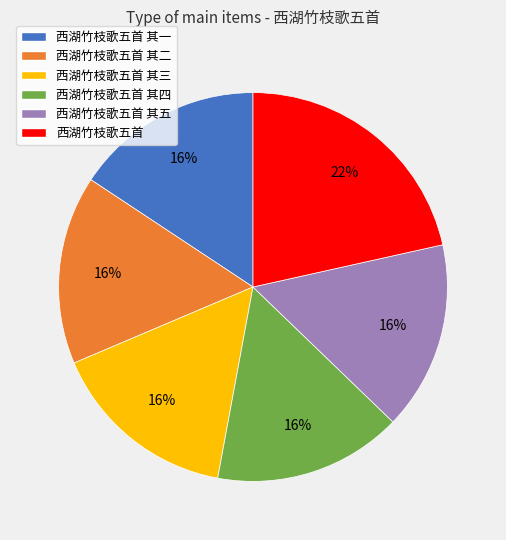

To the nearest percent, what percentage of the pie is 西湖竹枝歌五首 其一?

16%